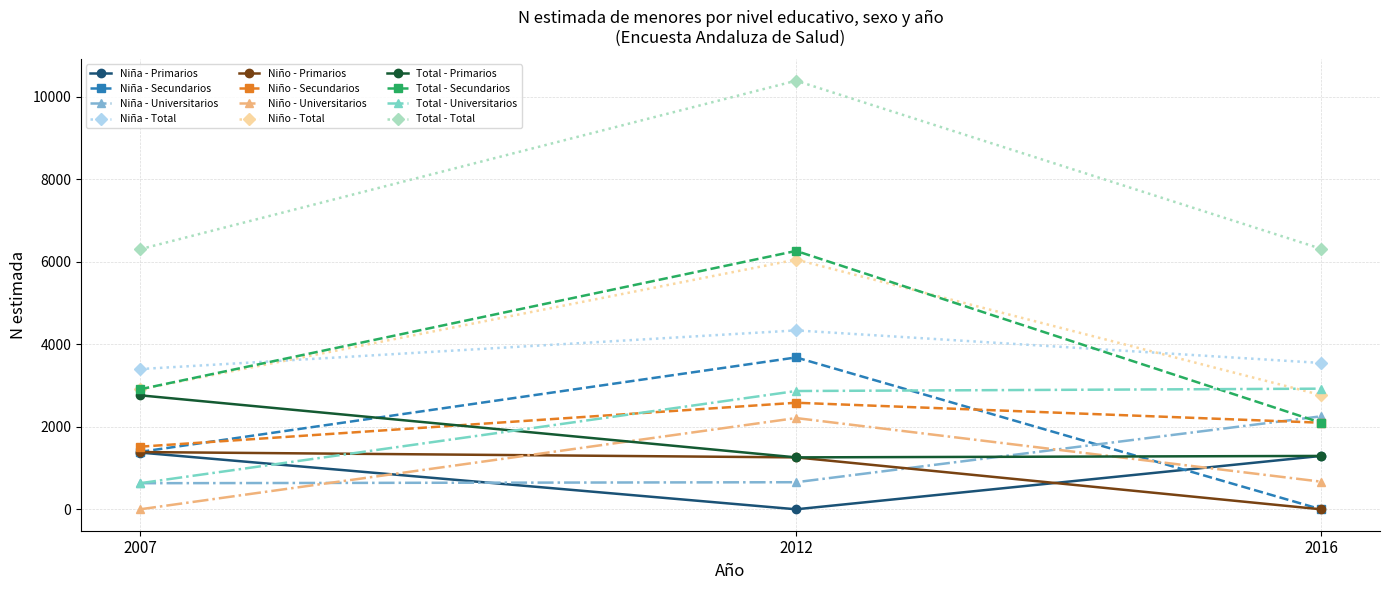

How many lines are shown in the chart?

12